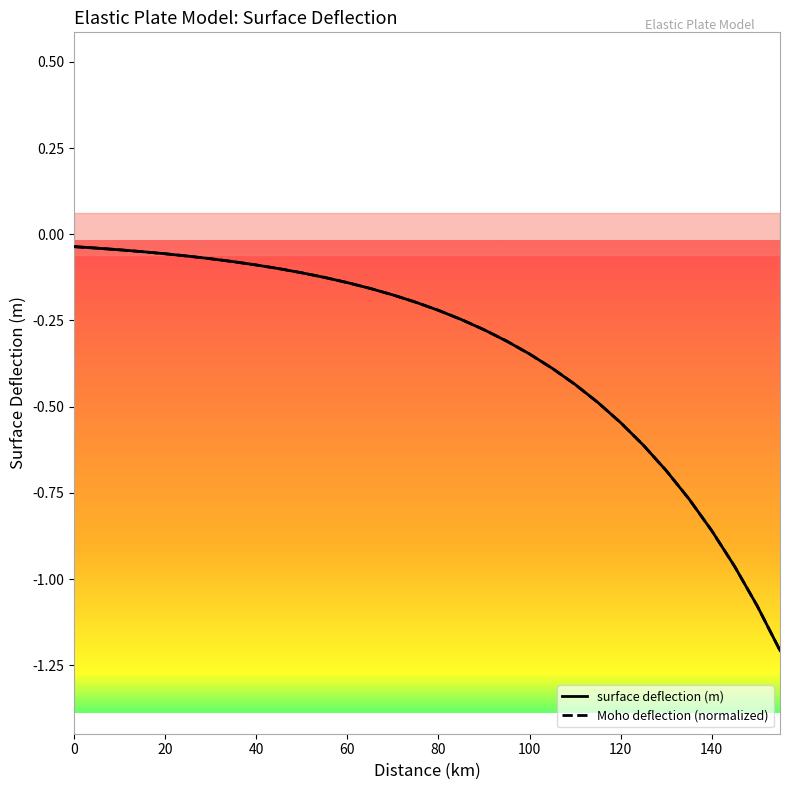

What is the smallest value displayed?

-1.2